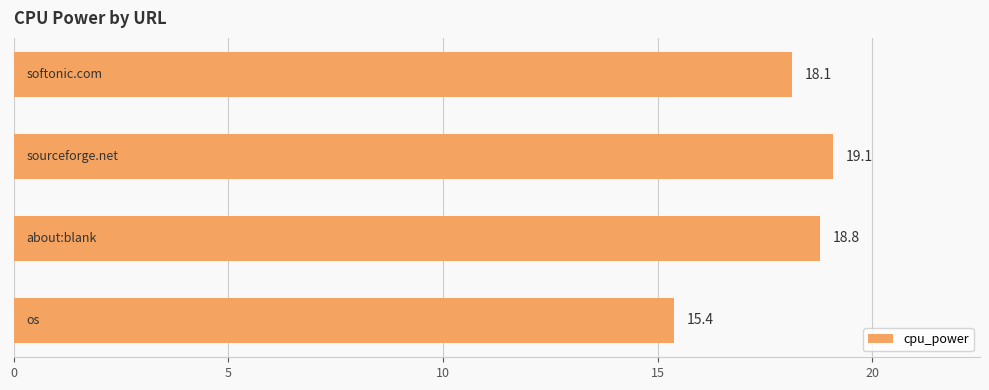

What is the difference between the maximum and minimum values?

3.7